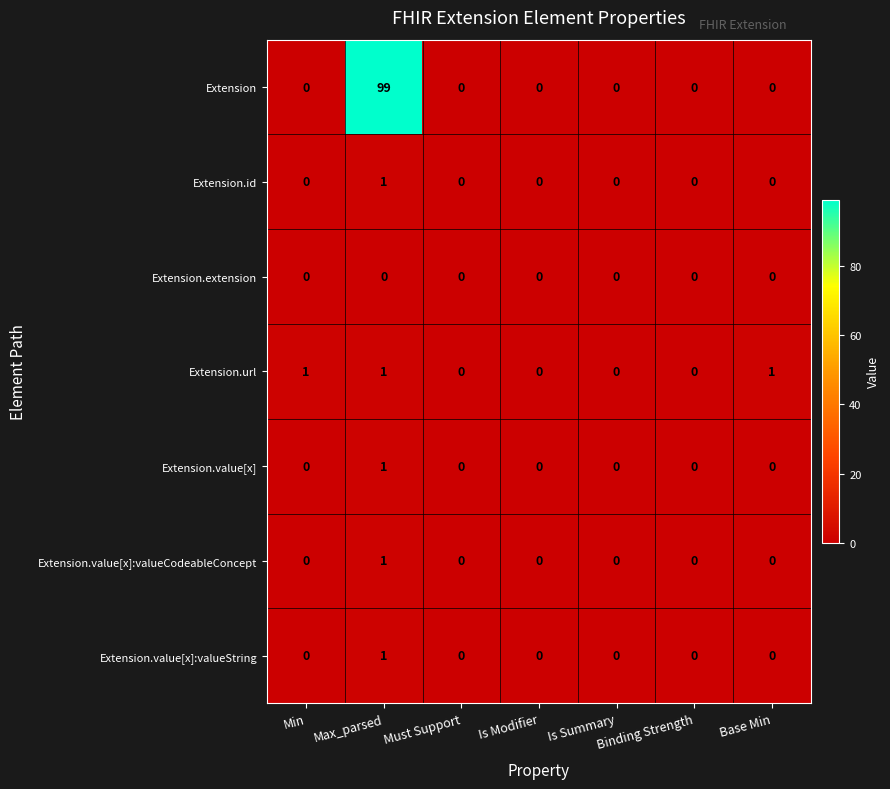

At which category does the chart reach its peak across all series?

Max_parsed